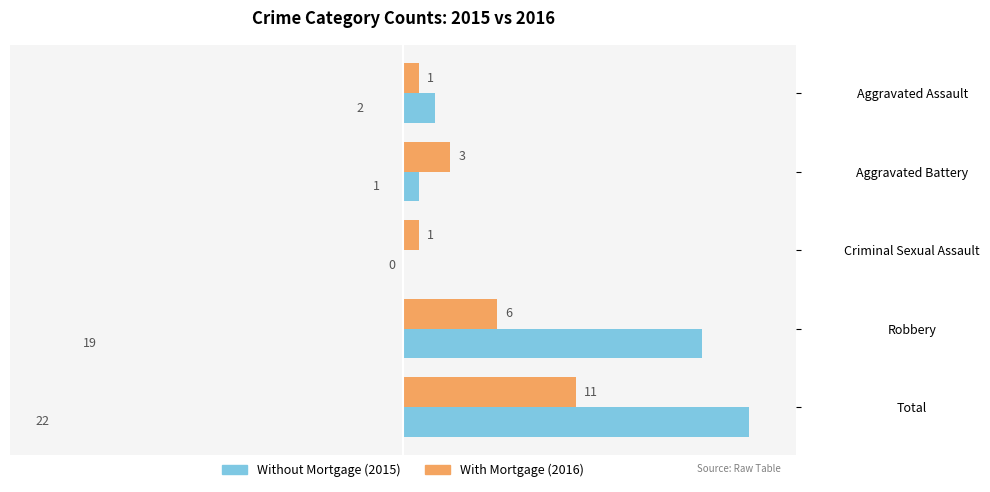

How many data points does each series have?

5